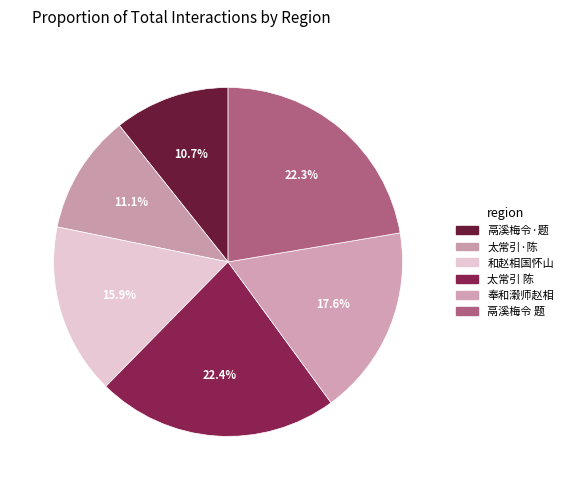

How many segments does this pie chart have?

6